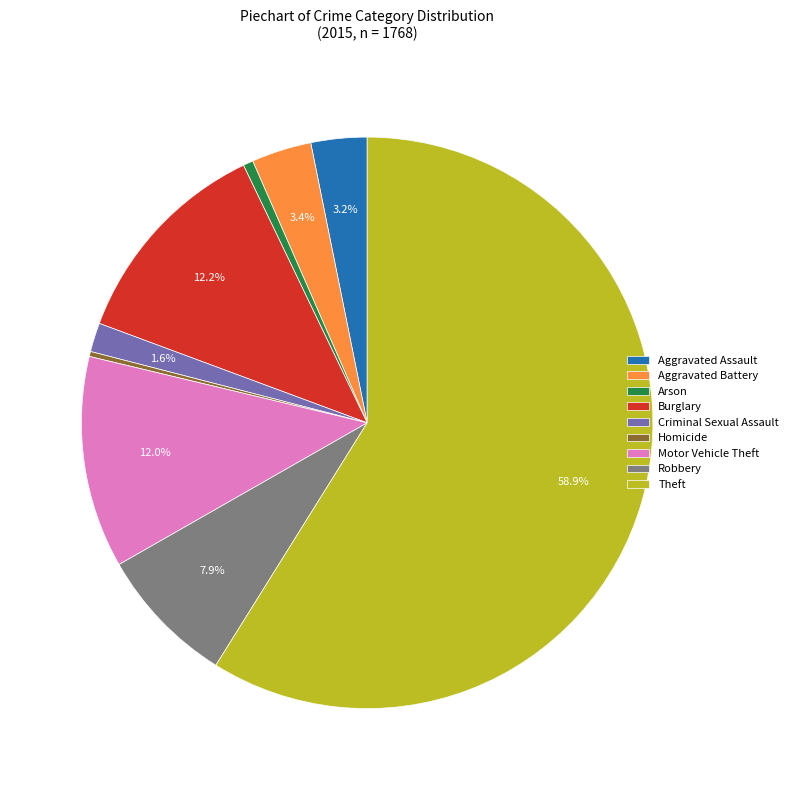

How many slices are in this pie chart?

9